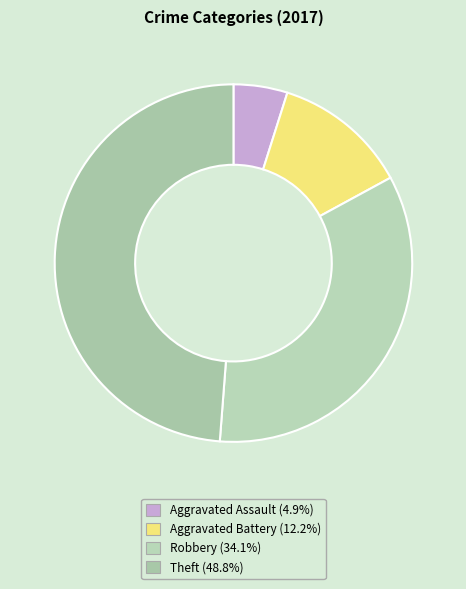

Is it true that Robbery is 34% of the pie?

True